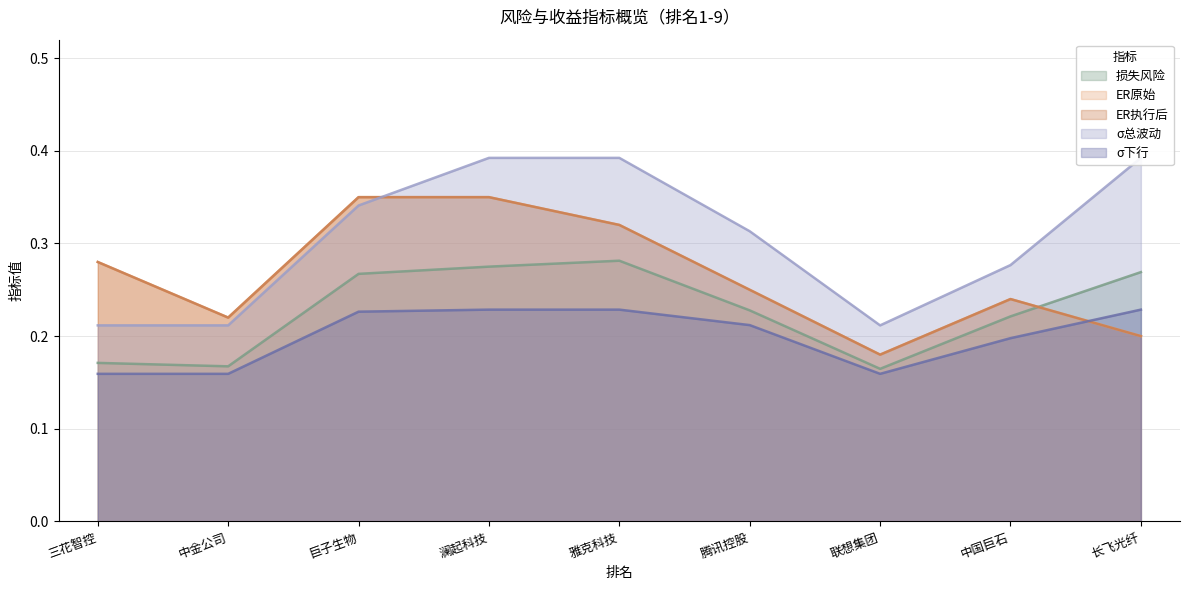

Is it true that σ下行 equals 0.2 at 三花智控?

True